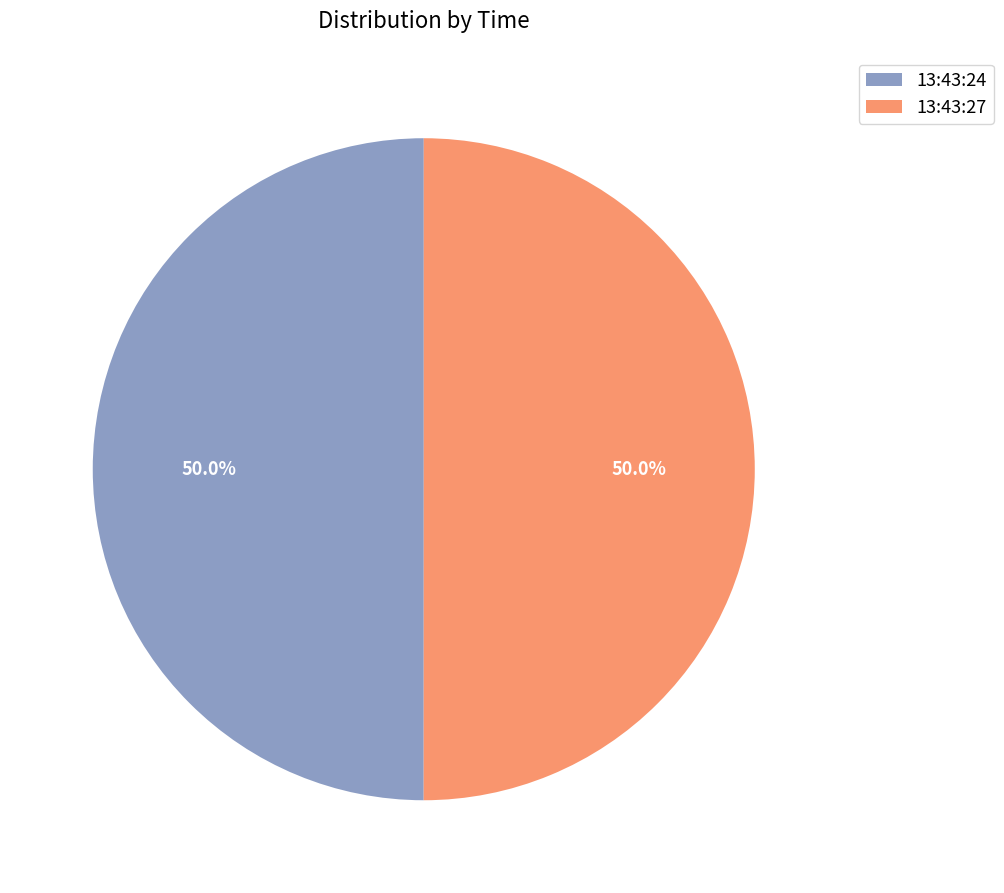

Combined, what portion of the pie is 13:43:24 and 13:43:27?

100.0%